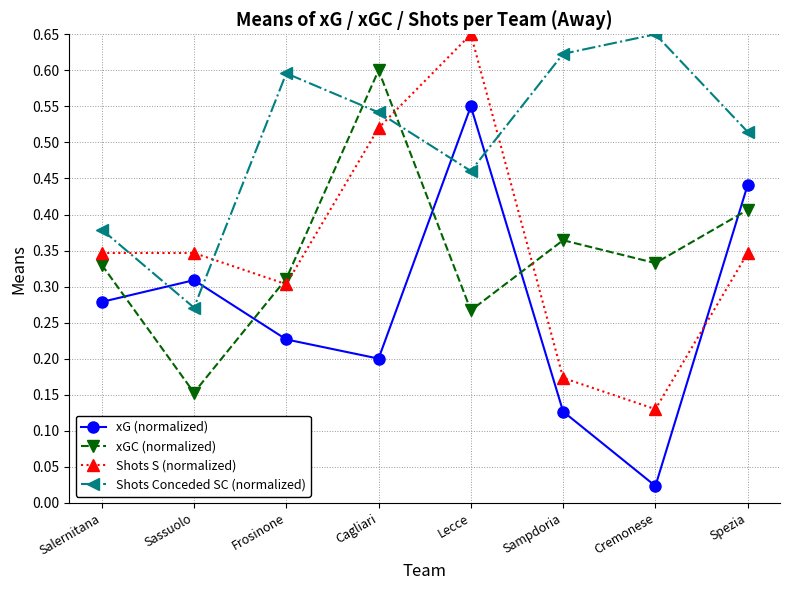

Rank the categories by Shots Conceded SC (normalized) value from highest to lowest.

Cremonese, Sampdoria, Frosinone, Cagliari, Spezia, Lecce, Salernitana, Sassuolo